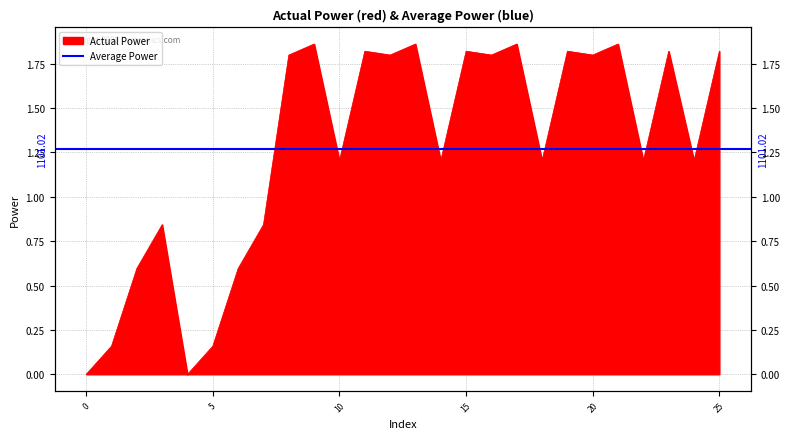

What is the sum of the values at 11 and 4?

1.8